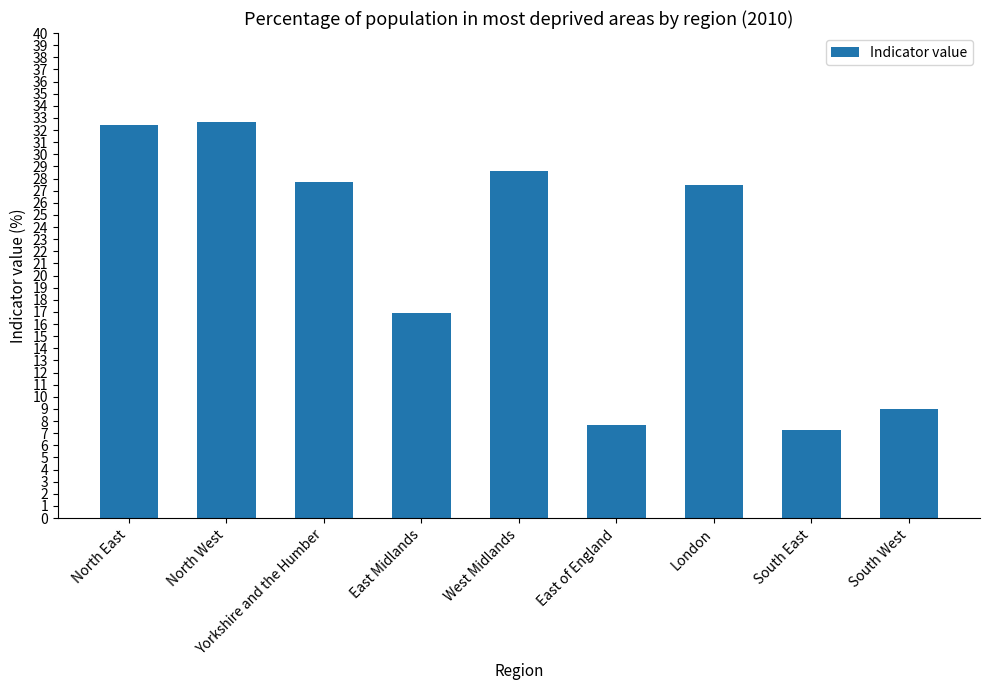

Which label corresponds to the smallest value in the chart?

South East